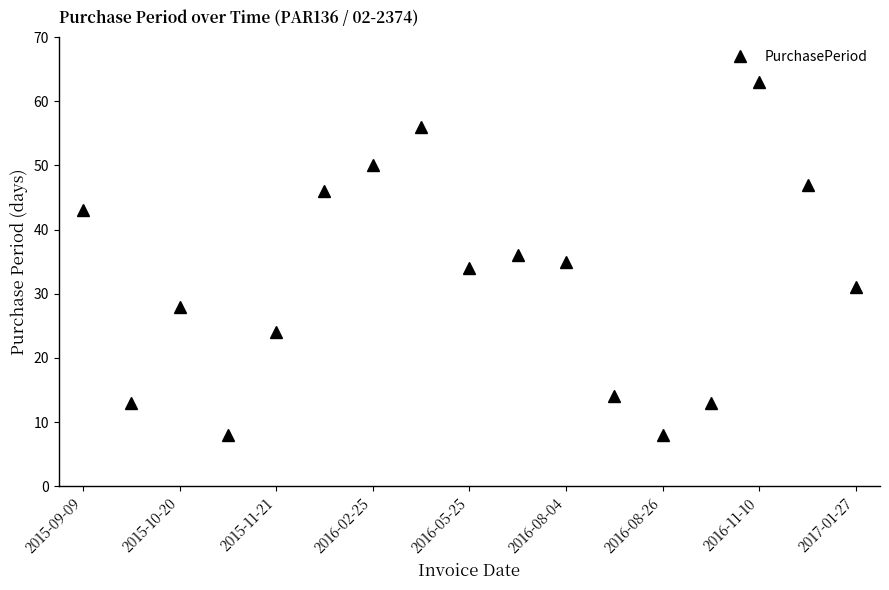

Count the number of data series in this chart.

1